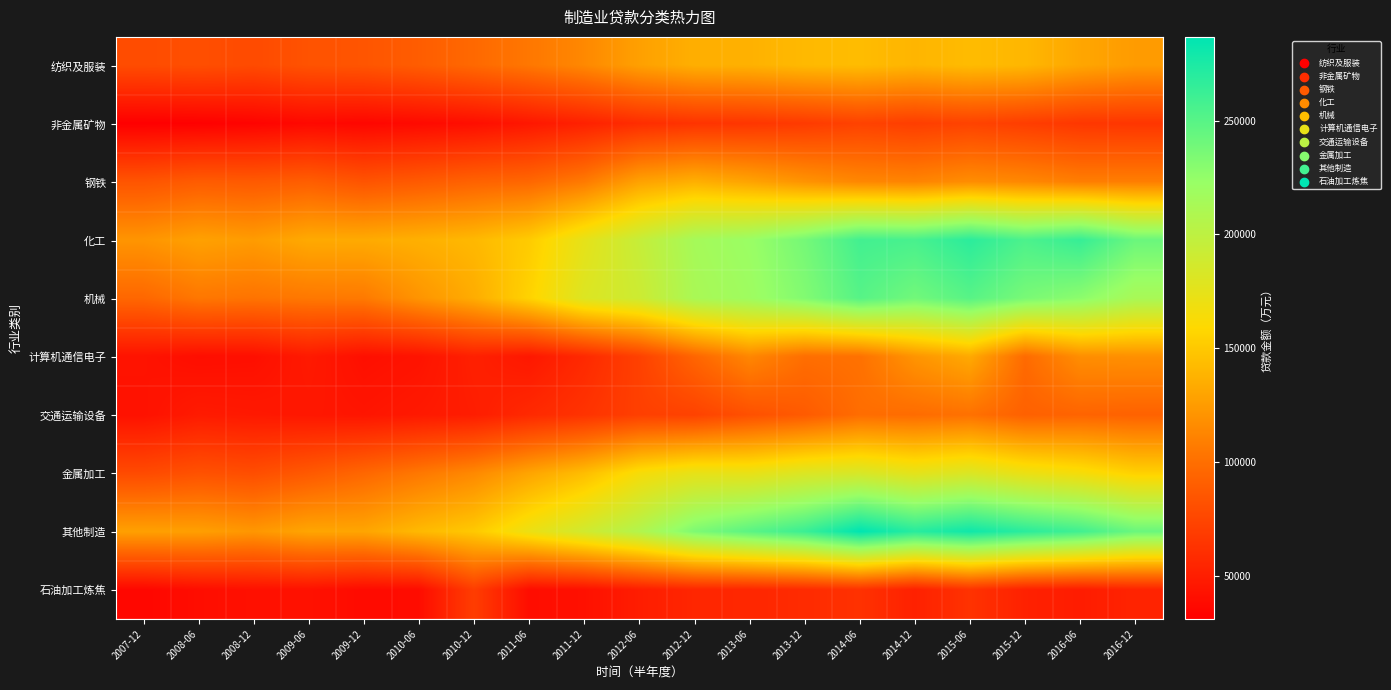

Which series changed the most between 2010-06 and 2014-06?

其他制造